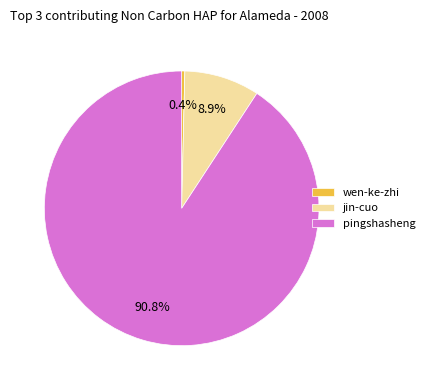

Which slice represents more than half of the pie?

pingshasheng